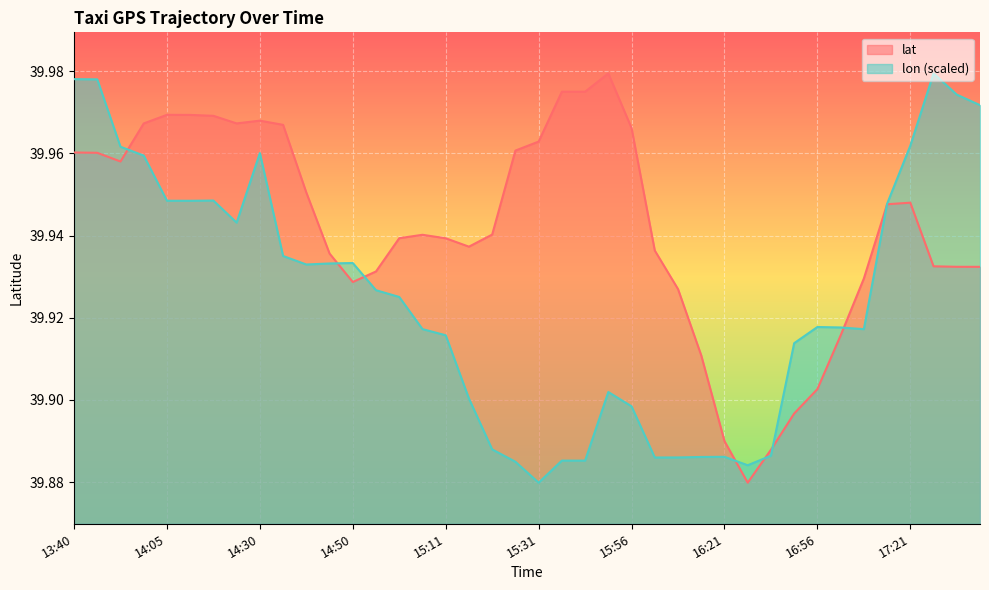

Is it true that lon equals 11.1 at 15:31?

False